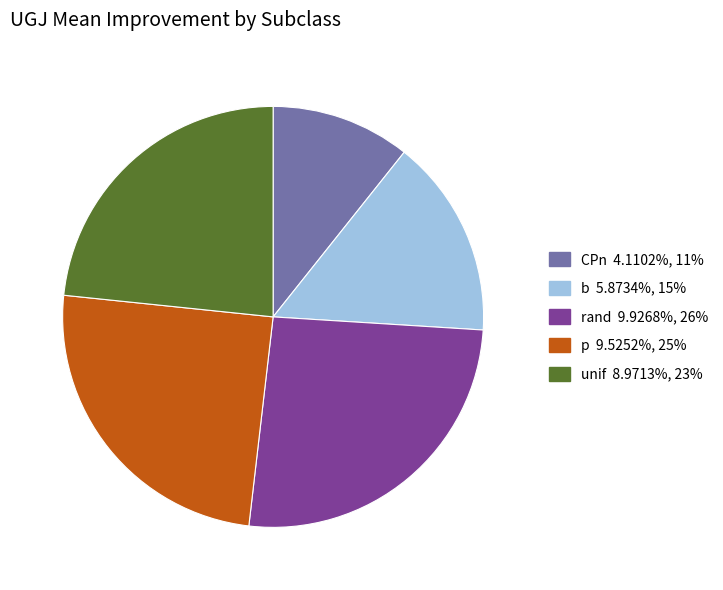

Which has a higher value, CPn or rand?

rand